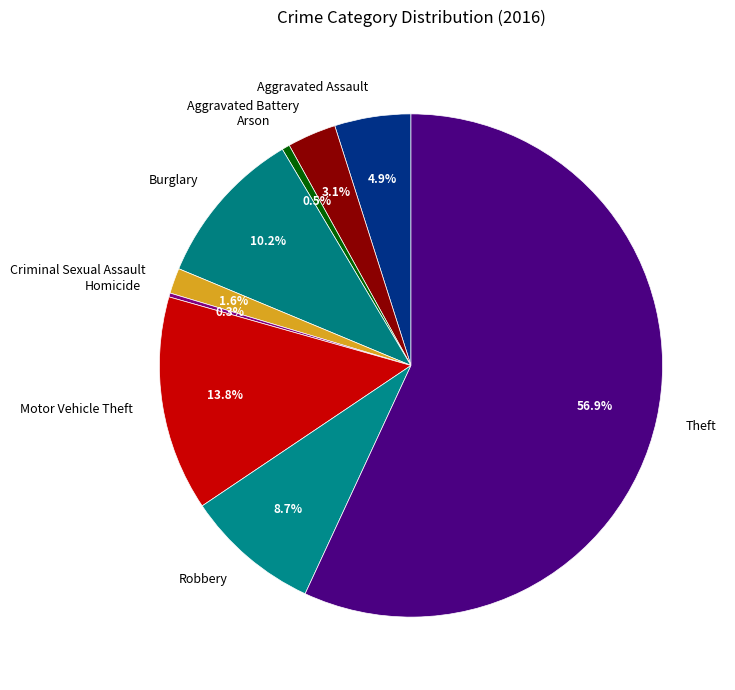

Combined, do Criminal Sexual Assault and Burglary account for over 50%?

No